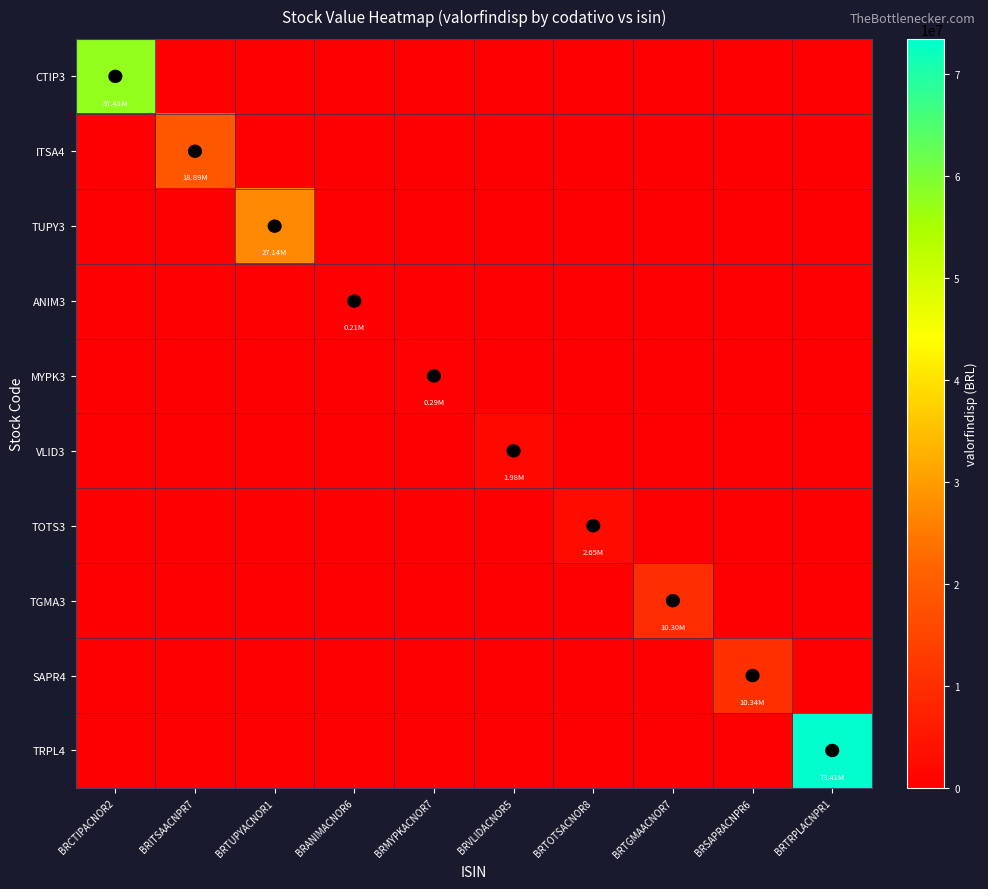

Rank the series by their maximum value, from highest to lowest.

TRPL4, CTIP3, TUPY3, ITSA4, SAPR4, TGMA3, TOTS3, VLID3, MYPK3, ANIM3